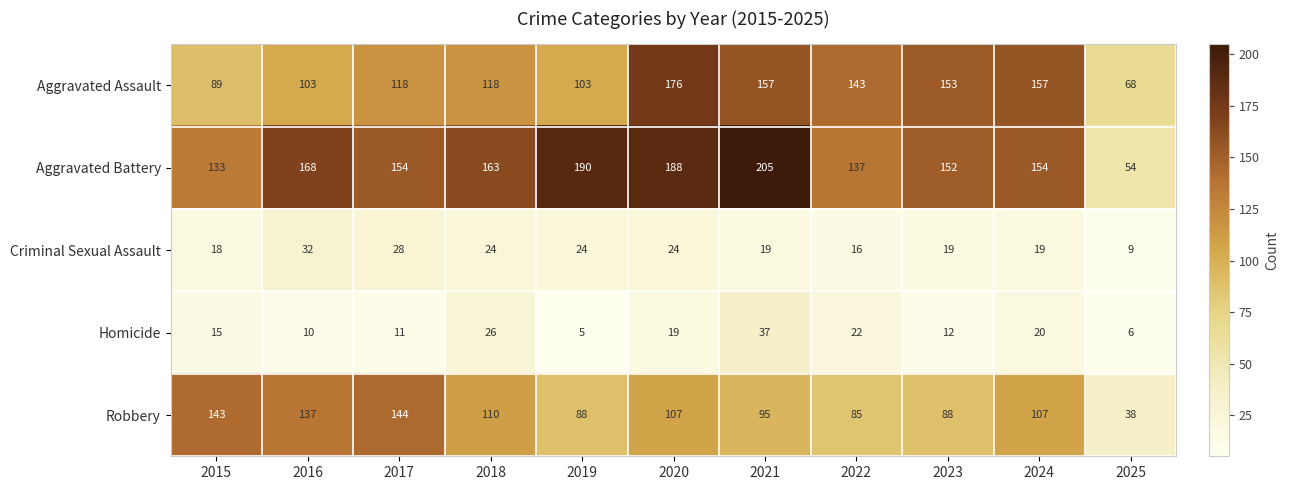

Which series has the widest spread of values?

Aggravated Battery